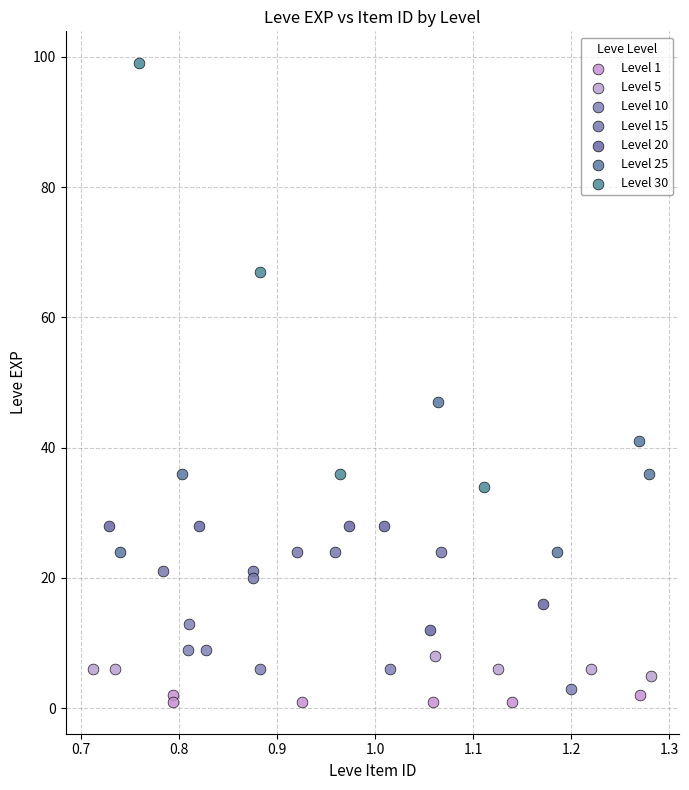

Which series contains the highest Y value?

Level 30